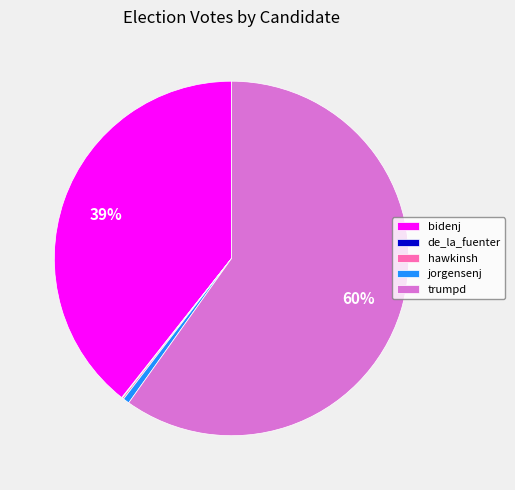

The bidenj slice represents 30% of the pie. True or false?

False